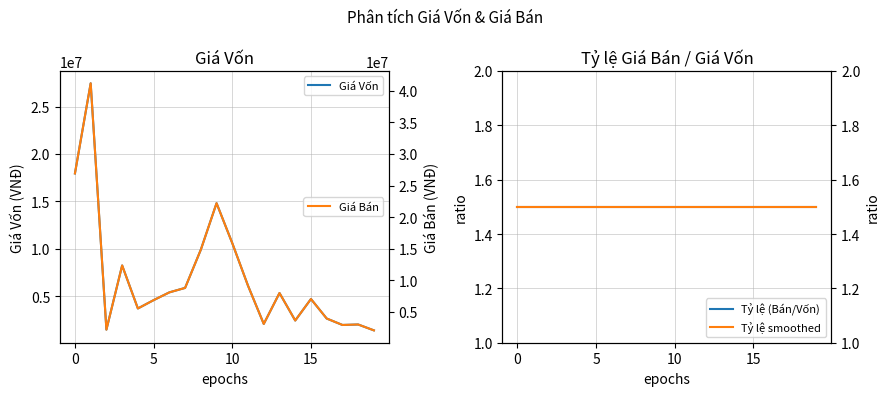

What is the value of the Giá Bán point at the 17th from the left?

3960000.0